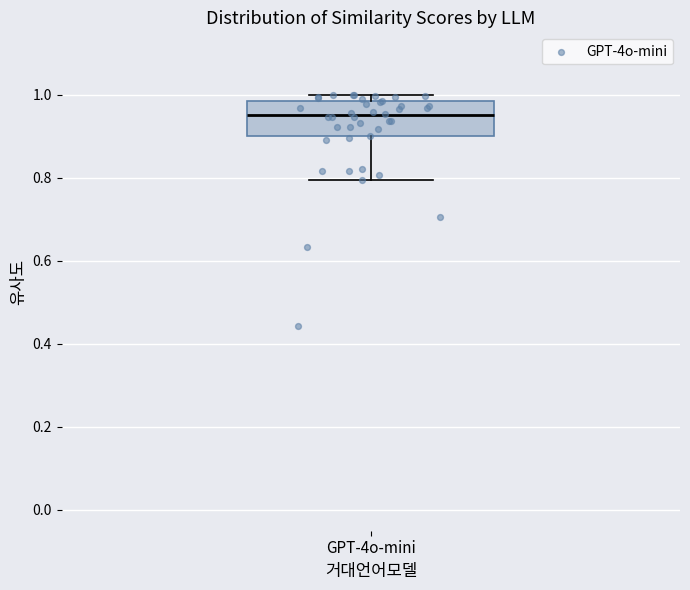

Read this box plot against the y-axis: the position of the median line, the range covered by the box, and the ends of both whiskers. The values are not printed on the chart, so give them approximately, as read against the axis.

median 0.96, box 0.90 to 0.98, whiskers 0.80 to 1.00